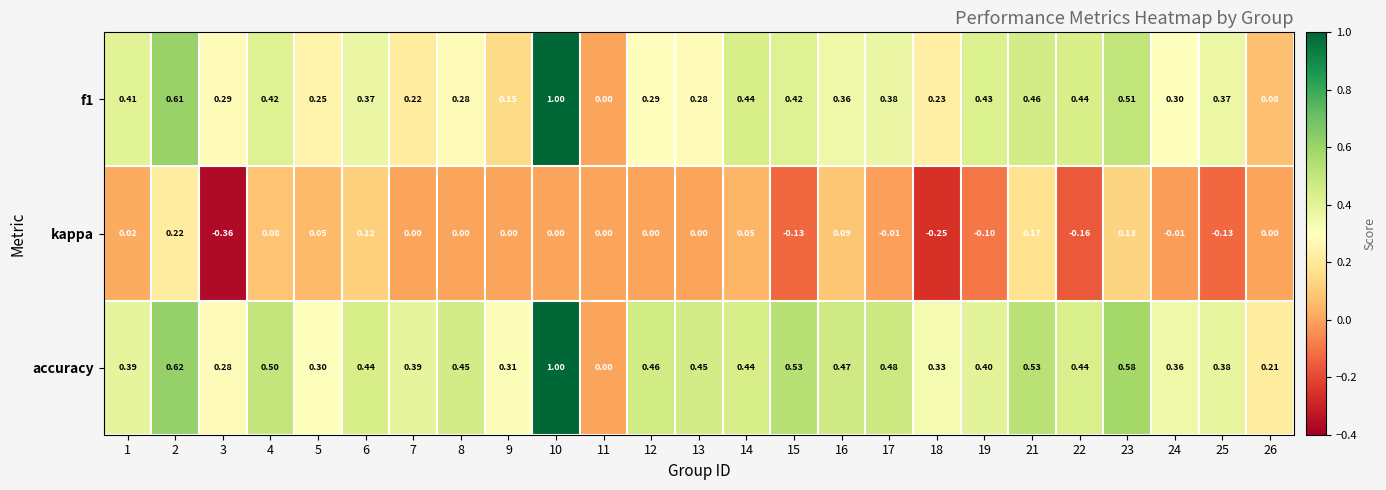

Between 1 and 16, which series saw the biggest shift?

accuracy